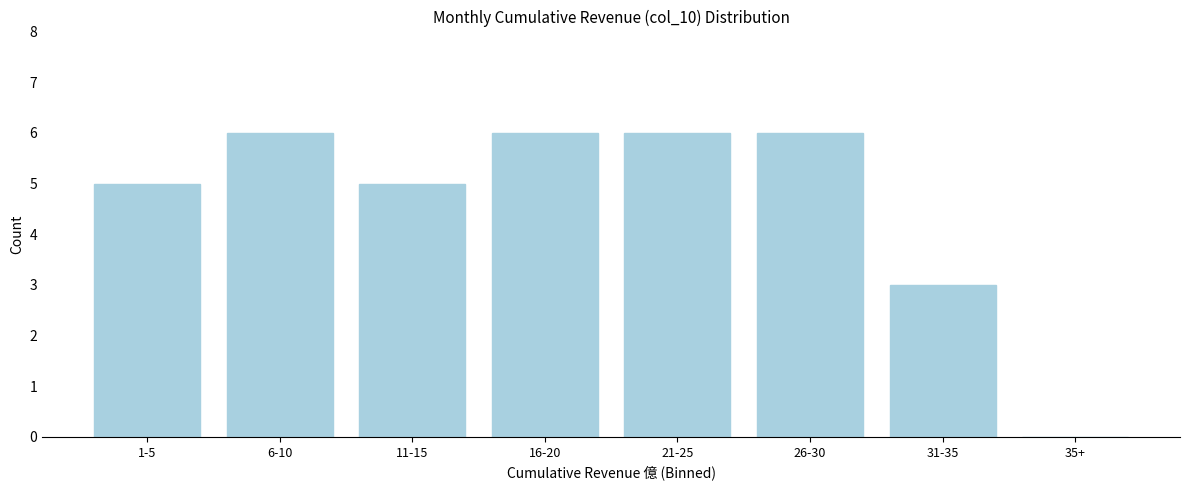

Reading right to left, transcribe all the data shown in this chart.

35+=0	31-35=3	26-30=6	21-25=6	16-20=6	11-15=5	6-10=6	1-5=5